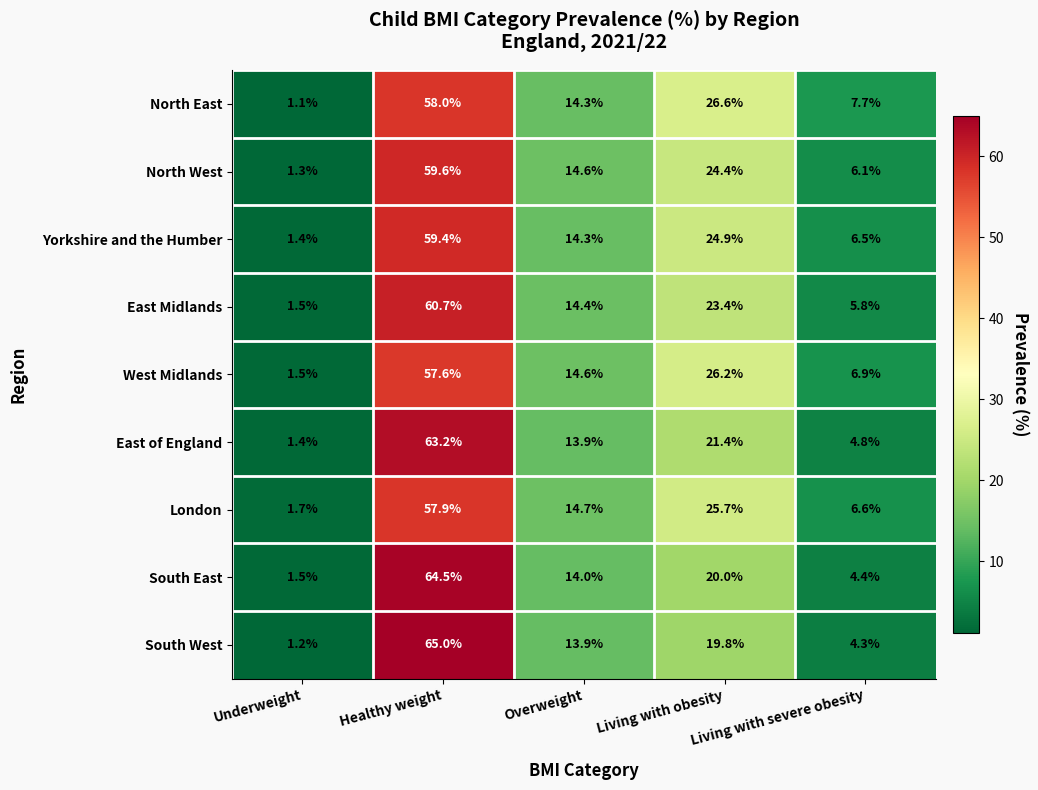

List the series in order of their peak value, lowest first.

West Midlands, London, North East, Yorkshire and the Humber, North West, East Midlands, East of England, South East, South West